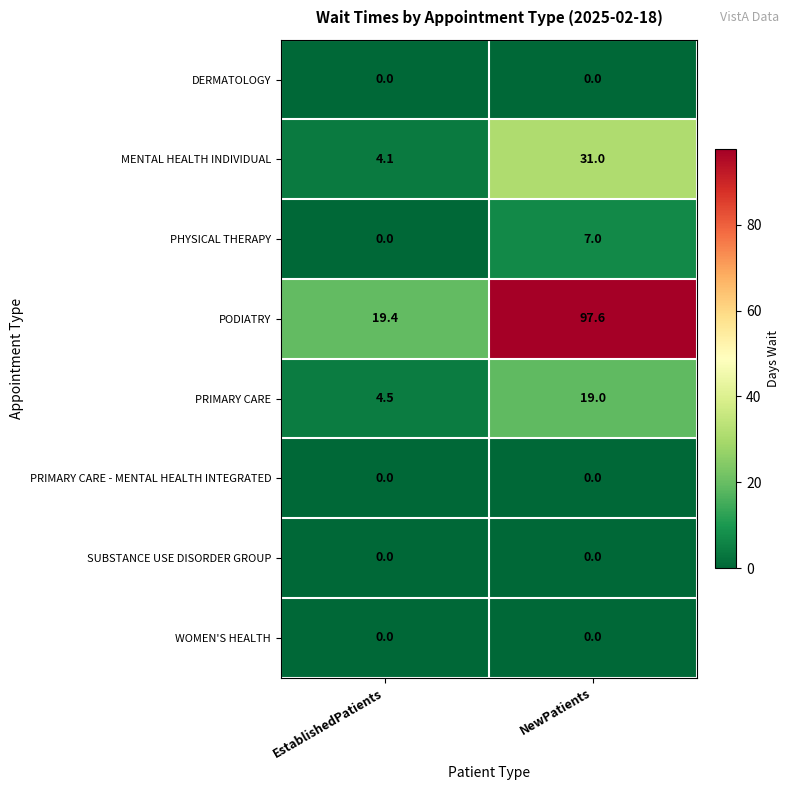

Which category has the highest value across all series?

NewPatients